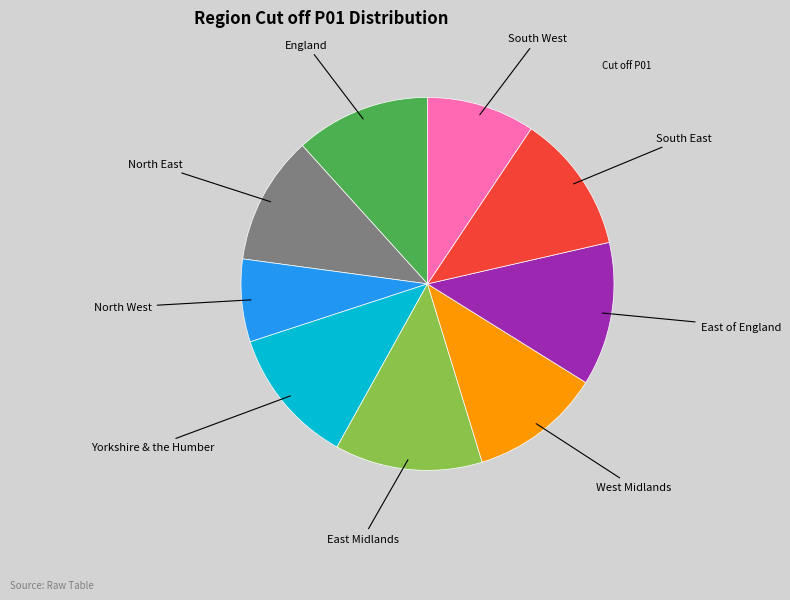

Does any single category account for the majority?

No